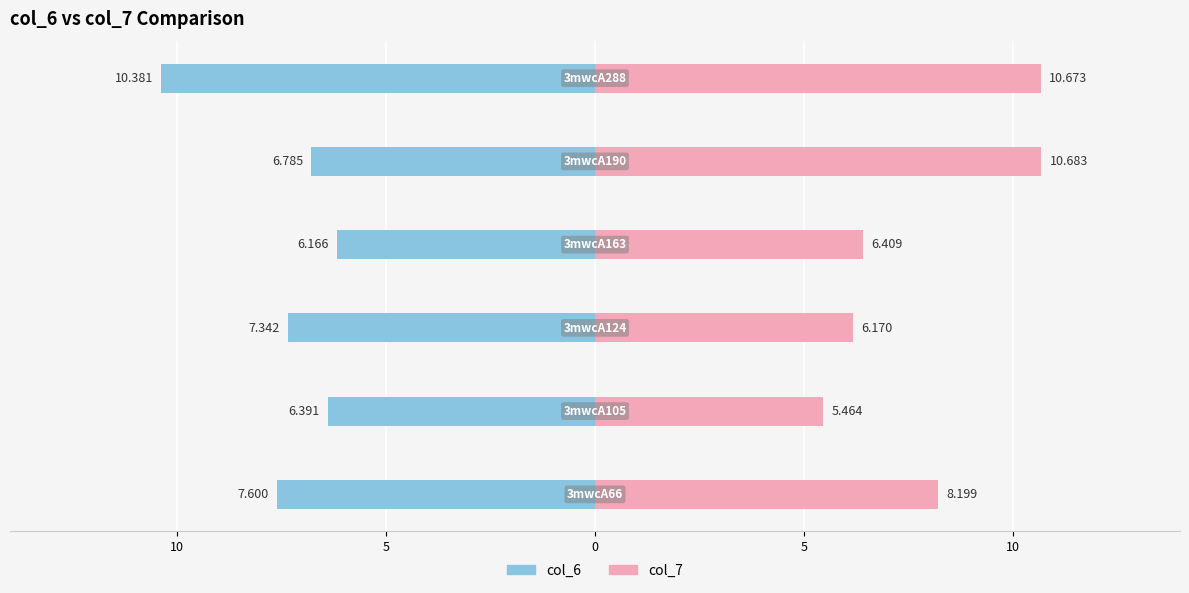

Reading left to right, what are all the values shown in this chart?

col_6: -7.6	-6.4	-7.3	-6.2	-6.8	-10.4
col_7: 8.2	5.5	6.2	6.4	10.7	10.7